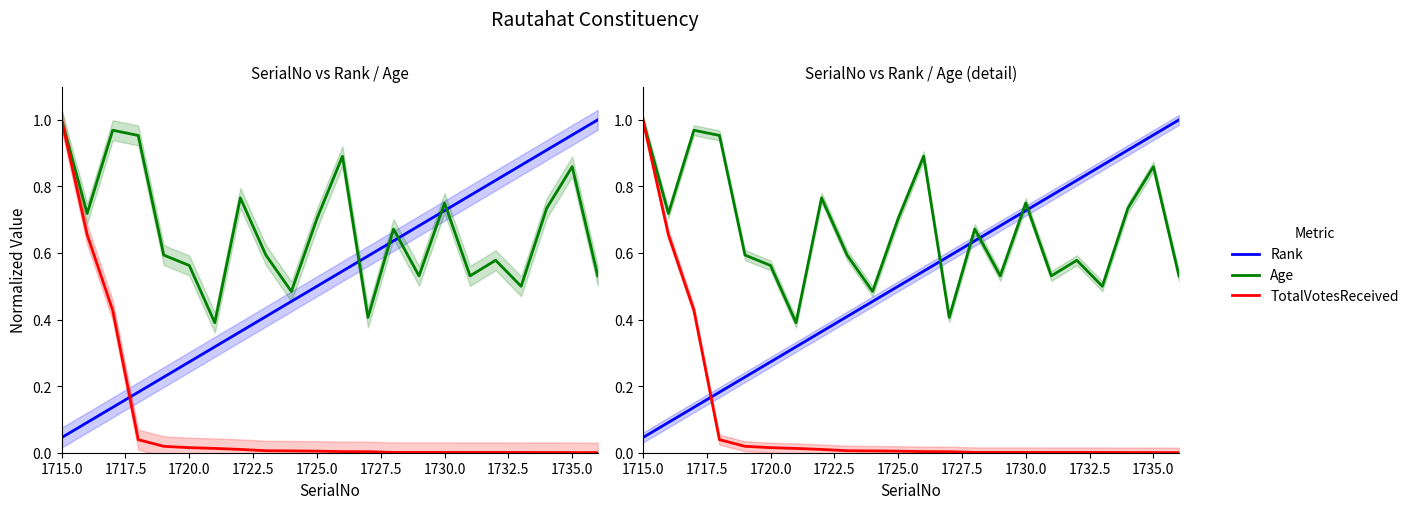

What are all the series names shown in the legend?

Rank, Age, TotalVotesReceived